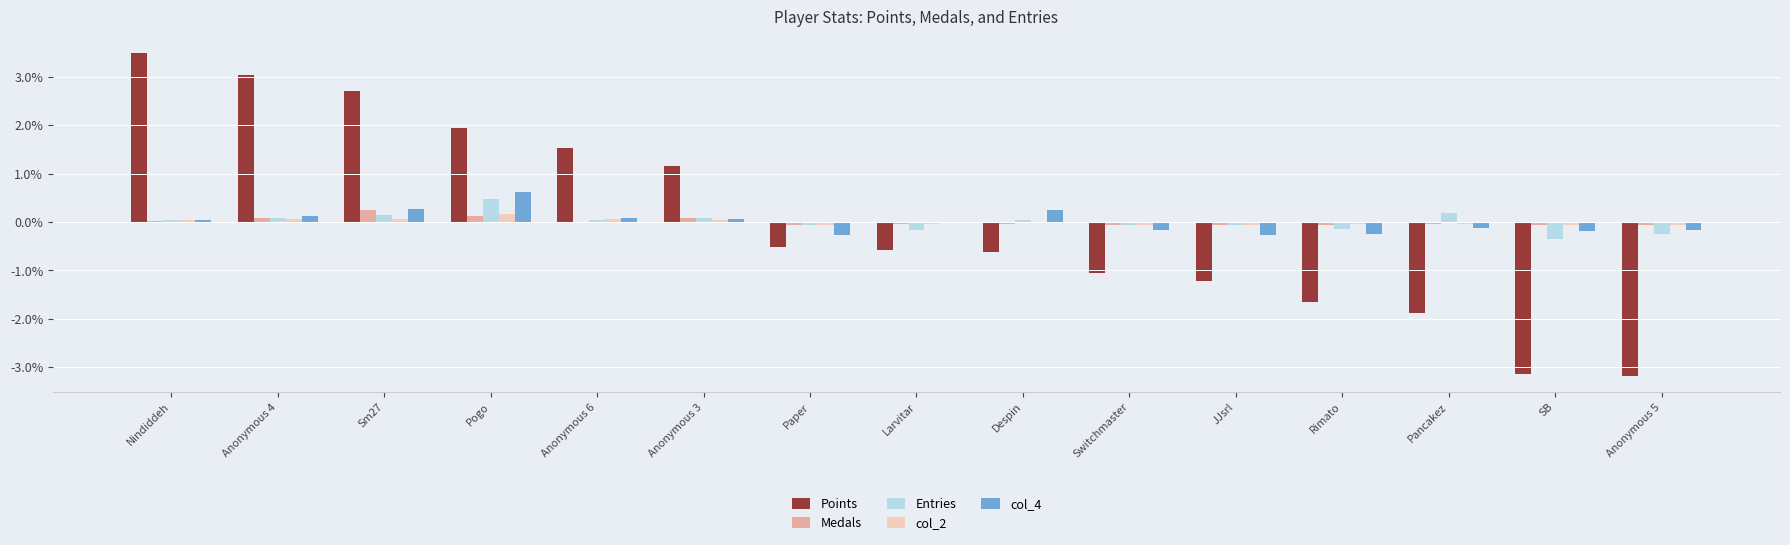

Between Anonymous 6 and Despin, which series saw the biggest shift?

Points